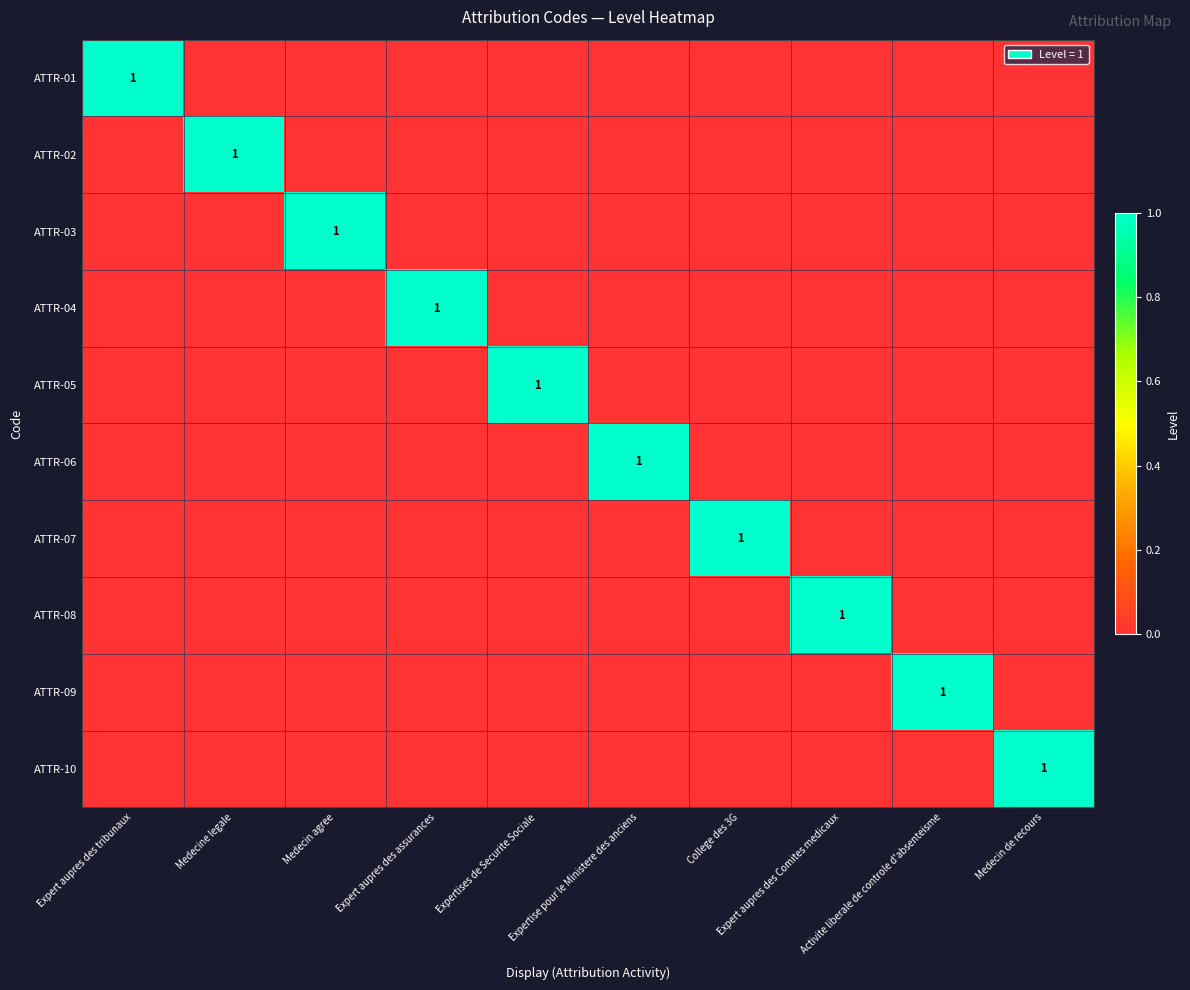

The value of ATTR-07 at College des 3G is 1. True or false?

False